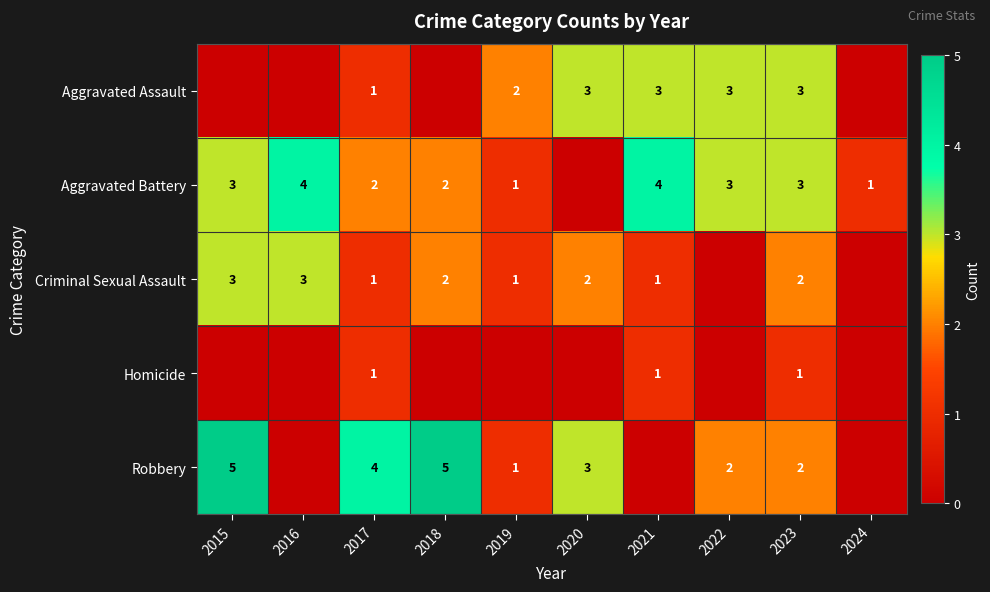

The value of Criminal Sexual Assault at 2017 is 2. True or false?

False